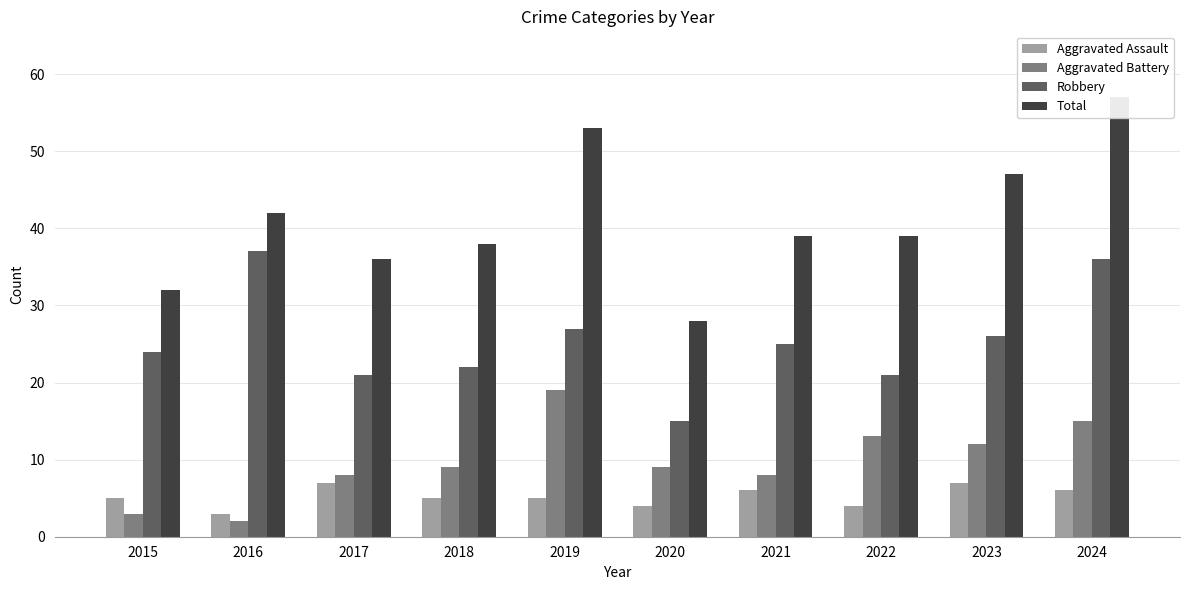

What is the sum of all Aggravated Assault values?

52